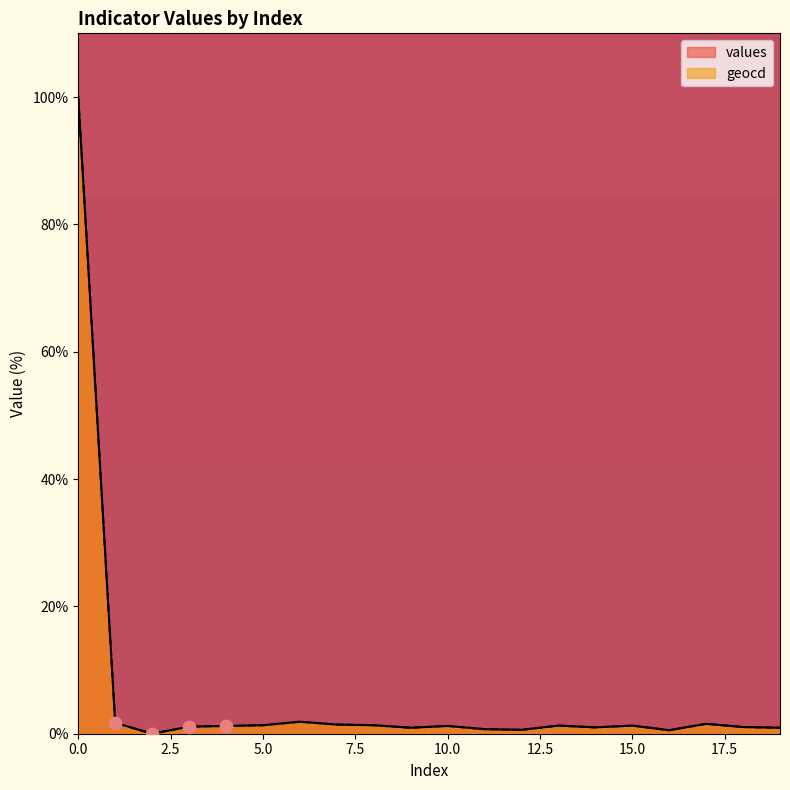

Which series contains the lowest Y value?

values